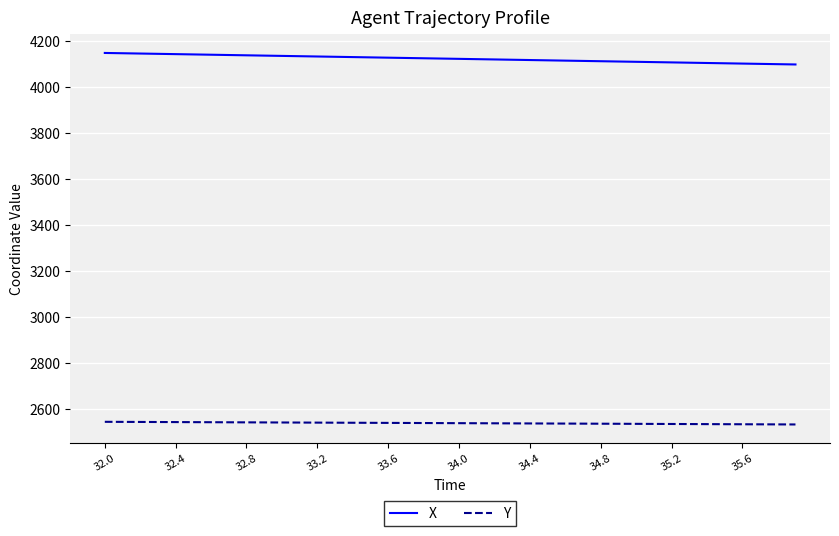

True or false: Y and X cross at least once.

False